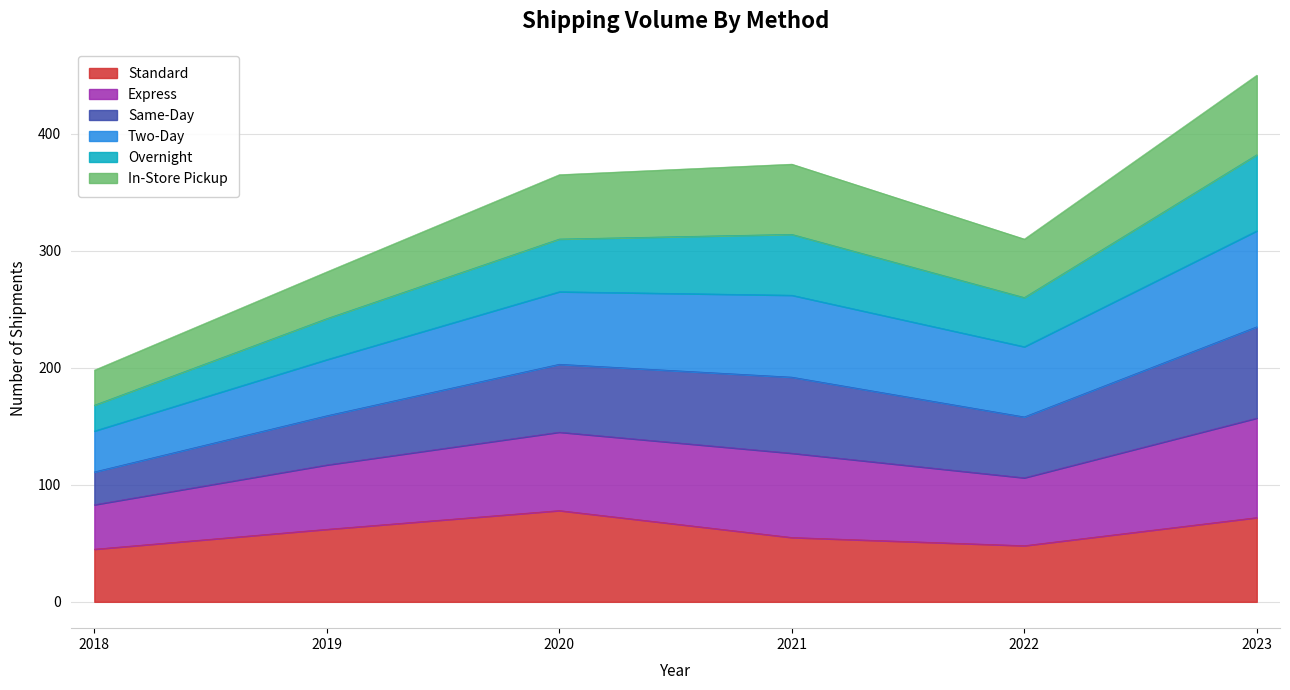

How many categories are shown in the chart?

6